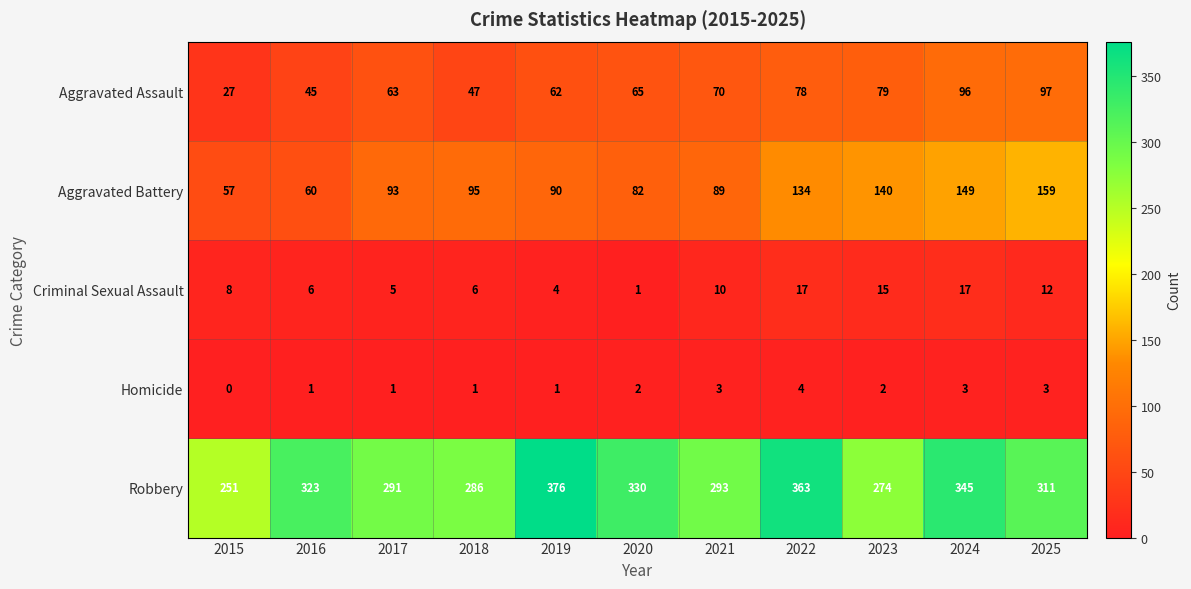

Rank the series at 2024 from highest to lowest value.

Robbery, Aggravated Battery, Aggravated Assault, Criminal Sexual Assault, Homicide